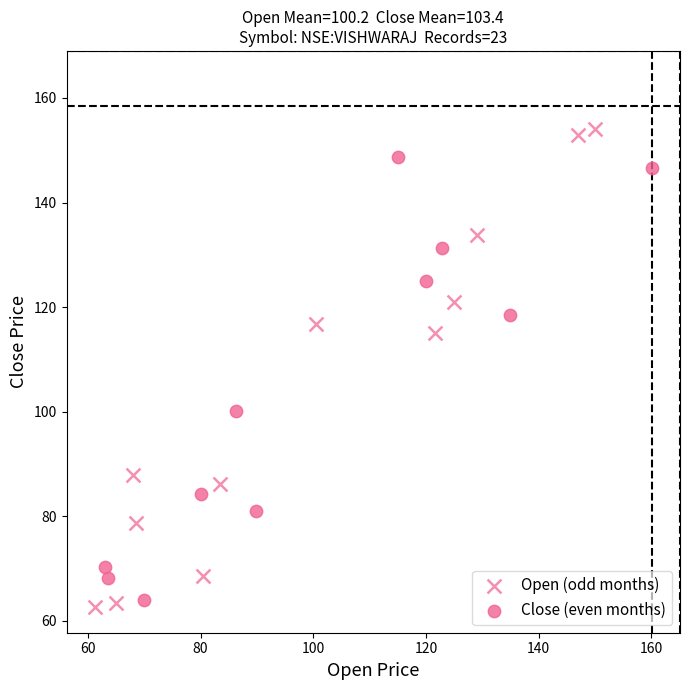

Which series reaches the minimum Y coordinate?

Open (odd months)